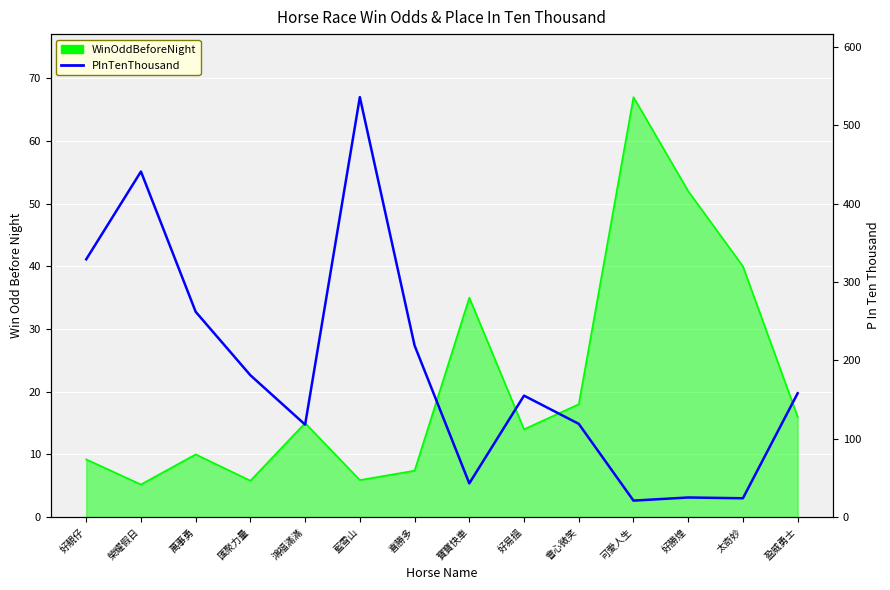

What is the value of the PInTenThousand point at the 4th from the left?

181.0